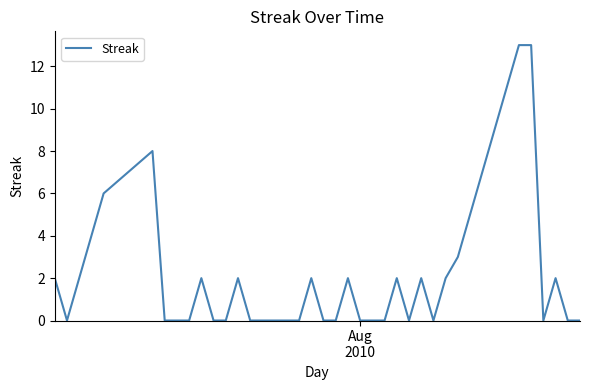

What is the difference between the maximum and minimum values?

13